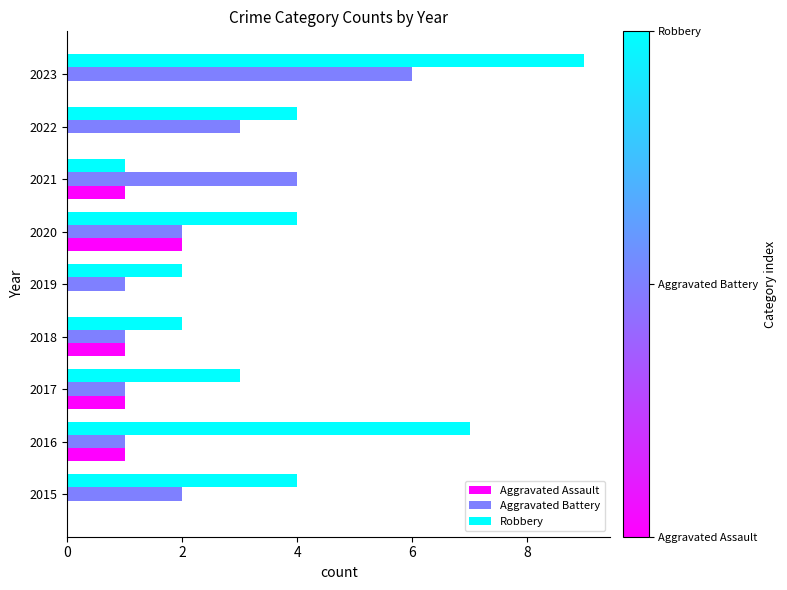

Count the number of categories in the chart.

9